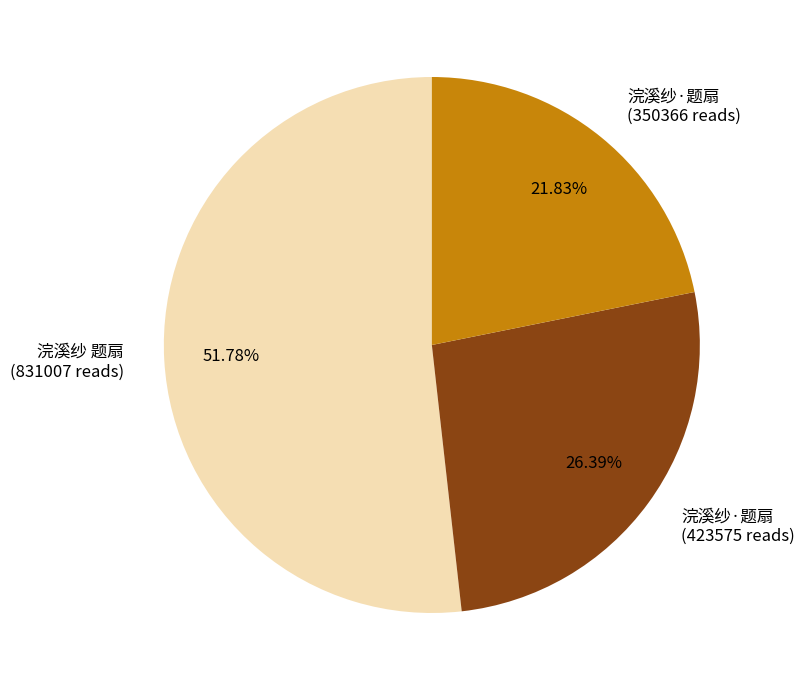

Rank the categories by value from highest to lowest.

浣溪纱 题扇 (831007 reads), 浣溪纱·题扇 (423575 reads), 浣溪纱·题扇 (350366 reads)